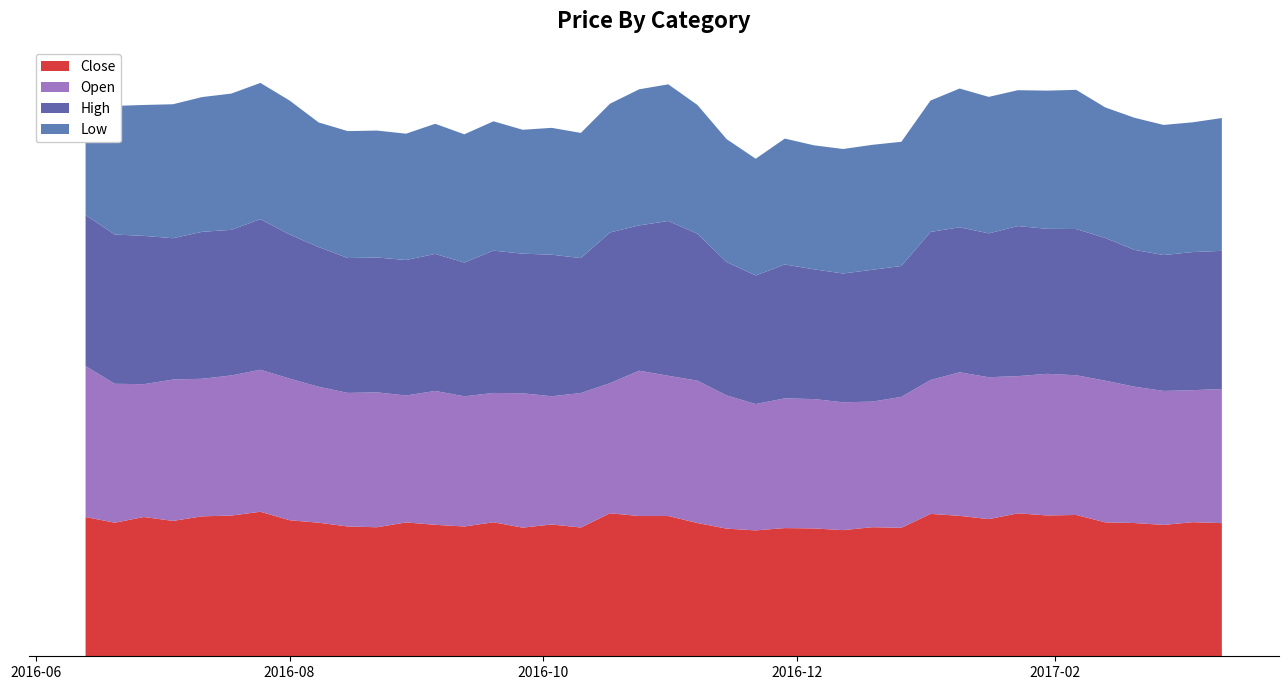

Reading left to right, transcribe all the data shown in this chart.

Close: 2016-06-13=363.8	2016-06-20=349.0	2016-06-27=363.9	2016-07-04=353.7	2016-07-11=365.6	2016-07-18=367.6	2016-07-25=377.6	2016-08-01=355.5	2016-08-08=349.0	2016-08-15=339.1	2016-08-22=337.1	2016-08-29=349.8	2016-09-05=343.5	2016-09-12=339.1	2016-09-19=350.1	2016-09-26=336.1	2016-10-03=344.4	2016-10-10=336.4	2016-10-17=373.6	2016-10-24=366.5	2016-10-31=366.5	2016-11-07=348.1	2016-11-14=333.5	2016-11-21=329.0	2016-11-28=335.0	2016-12-05=334.0	2016-12-12=329.6	2016-12-19=337.2	2016-12-26=335.7	2017-01-02=372.0	2017-01-09=367.0	2017-01-16=358.4	2017-01-23=373.5	2017-01-30=368.0	2017-02-06=369.2	2017-02-13=349.9	2017-02-20=348.1	2017-02-27=343.2	2017-03-06=350.4	2017-03-13=347.9
Open: 2016-06-13=394.5	2016-06-20=363.0	2016-06-27=347.0	2016-07-04=369.3	2016-07-11=359.4	2016-07-18=366.0	2016-07-25=371.0	2016-08-01=370.0	2016-08-08=355.2	2016-08-15=349.0	2016-08-22=352.4	2016-08-29=331.6	2016-09-05=349.8	2016-09-12=340.1	2016-09-19=338.0	2016-09-26=351.0	2016-10-03=335.0	2016-10-10=351.4	2016-10-17=340.0	2016-10-24=379.6	2016-10-31=366.5	2016-11-07=372.0	2016-11-14=348.1	2016-11-21=330.0	2016-11-28=338.9	2016-12-05=338.0	2016-12-12=334.0	2016-12-19=328.0	2016-12-26=342.0	2017-01-02=349.8	2017-01-09=375.0	2017-01-16=370.7	2017-01-23=358.5	2017-01-30=370.0	2017-02-06=365.0	2017-02-13=370.1	2017-02-20=356.2	2017-02-27=350.0	2017-03-06=344.8	2017-03-13=350.4
High: 2016-06-13=394.5	2016-06-20=390.0	2016-06-27=387.5	2016-07-04=369.3	2016-07-11=384.0	2016-07-18=380.5	2016-07-25=393.4	2016-08-01=376.6	2016-08-08=365.0	2016-08-15=352.4	2016-08-22=352.4	2016-08-29=354.0	2016-09-05=358.0	2016-09-12=349.5	2016-09-19=371.8	2016-09-26=364.8	2016-10-03=369.8	2016-10-10=352.5	2016-10-17=393.7	2016-10-24=379.6	2016-10-31=404.4	2016-11-07=383.9	2016-11-14=348.5	2016-11-21=336.0	2016-11-28=349.8	2016-12-05=339.0	2016-12-12=336.5	2016-12-19=344.5	2016-12-26=342.0	2017-01-02=386.9	2017-01-09=378.9	2017-01-16=375.9	2017-01-23=392.0	2017-01-30=378.9	2017-02-06=382.0	2017-02-13=372.9	2017-02-20=357.5	2017-02-27=355.0	2017-03-06=360.9	2017-03-13=361.0
Low: 2016-06-13=362.1	2016-06-20=336.0	2016-06-27=342.0	2016-07-04=350.0	2016-07-11=352.0	2016-07-18=356.0	2016-07-25=356.0	2016-08-01=350.0	2016-08-08=325.6	2016-08-15=331.6	2016-08-22=331.6	2016-08-29=330.0	2016-09-05=340.0	2016-09-12=335.0	2016-09-19=337.9	2016-09-26=323.8	2016-10-03=331.4	2016-10-10=327.1	2016-10-17=336.4	2016-10-24=355.5	2016-10-31=357.1	2016-11-07=336.4	2016-11-14=321.2	2016-11-21=305.0	2016-11-28=329.0	2016-12-05=324.0	2016-12-12=325.2	2016-12-19=326.5	2016-12-26=324.5	2017-01-02=343.2	2017-01-09=362.5	2017-01-16=356.6	2017-01-23=355.0	2017-01-30=361.0	2017-02-06=363.6	2017-02-13=341.0	2017-02-20=345.1	2017-02-27=340.0	2017-03-06=339.0	2017-03-13=347.0